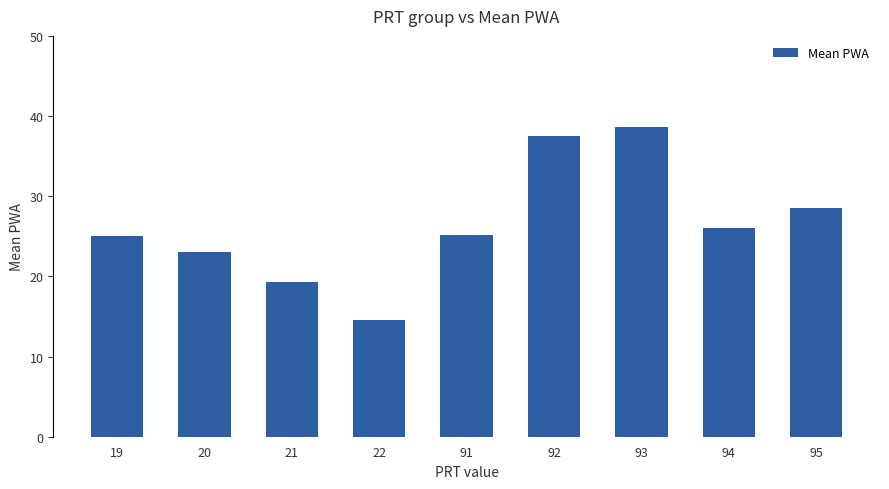

What is the average value?

26.4